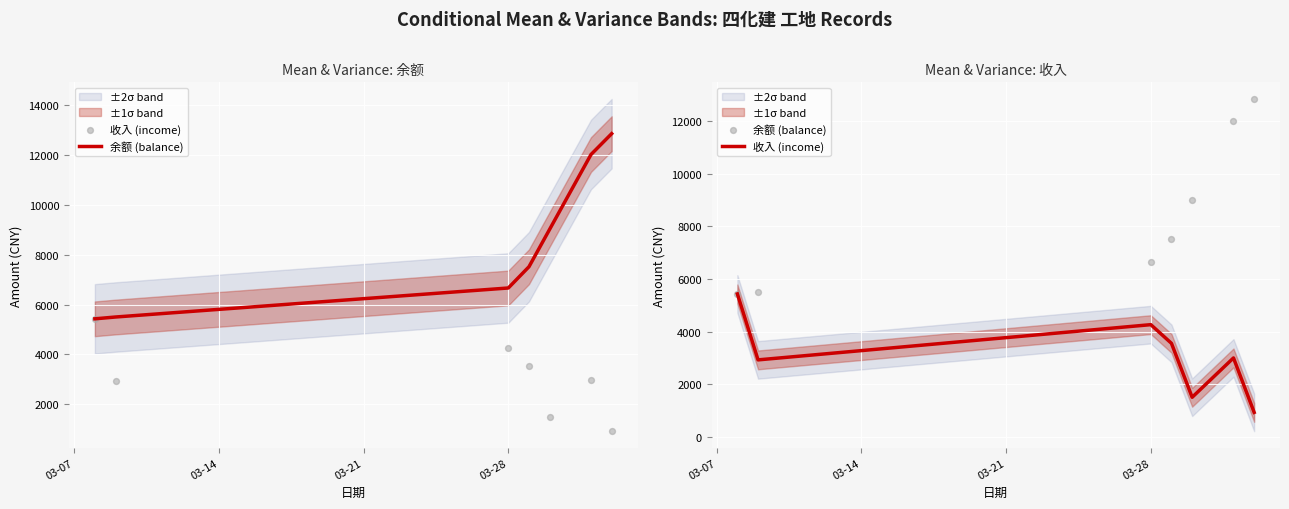

Which series reaches the minimum Y coordinate?

收入 (income)